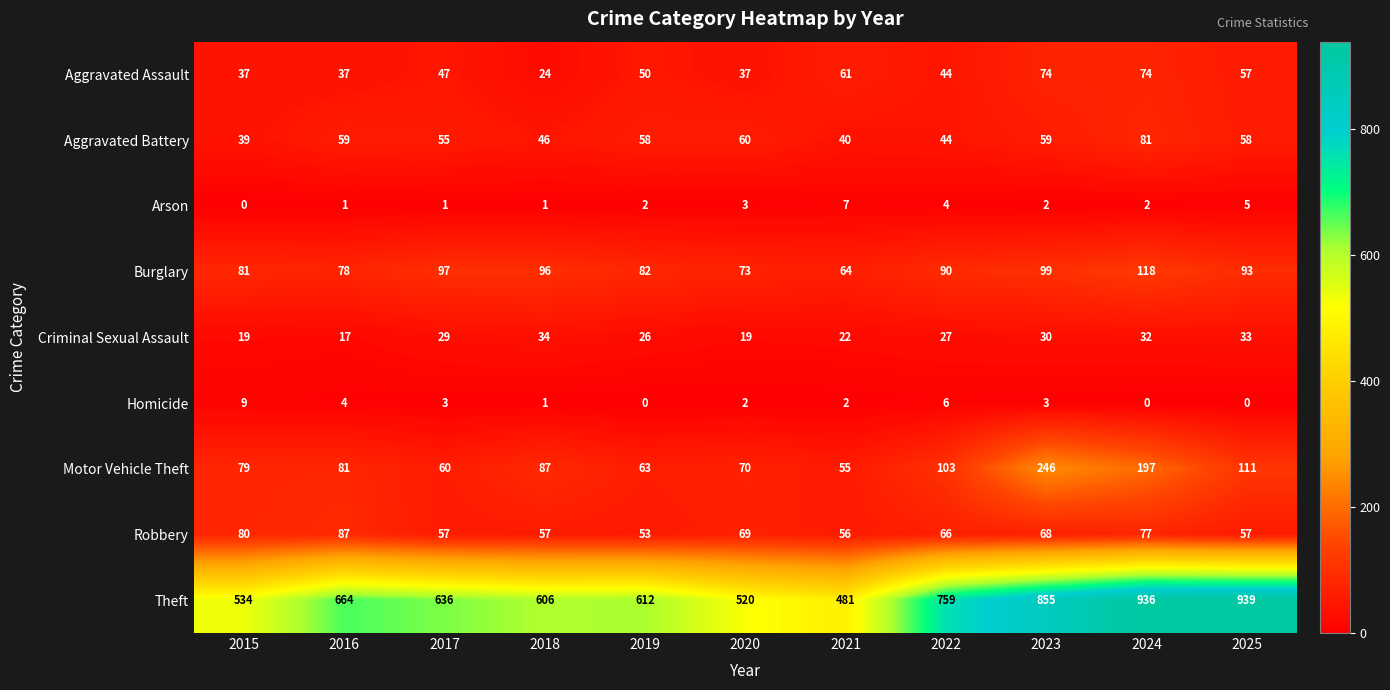

What is the average value of the Aggravated Assault series?

49